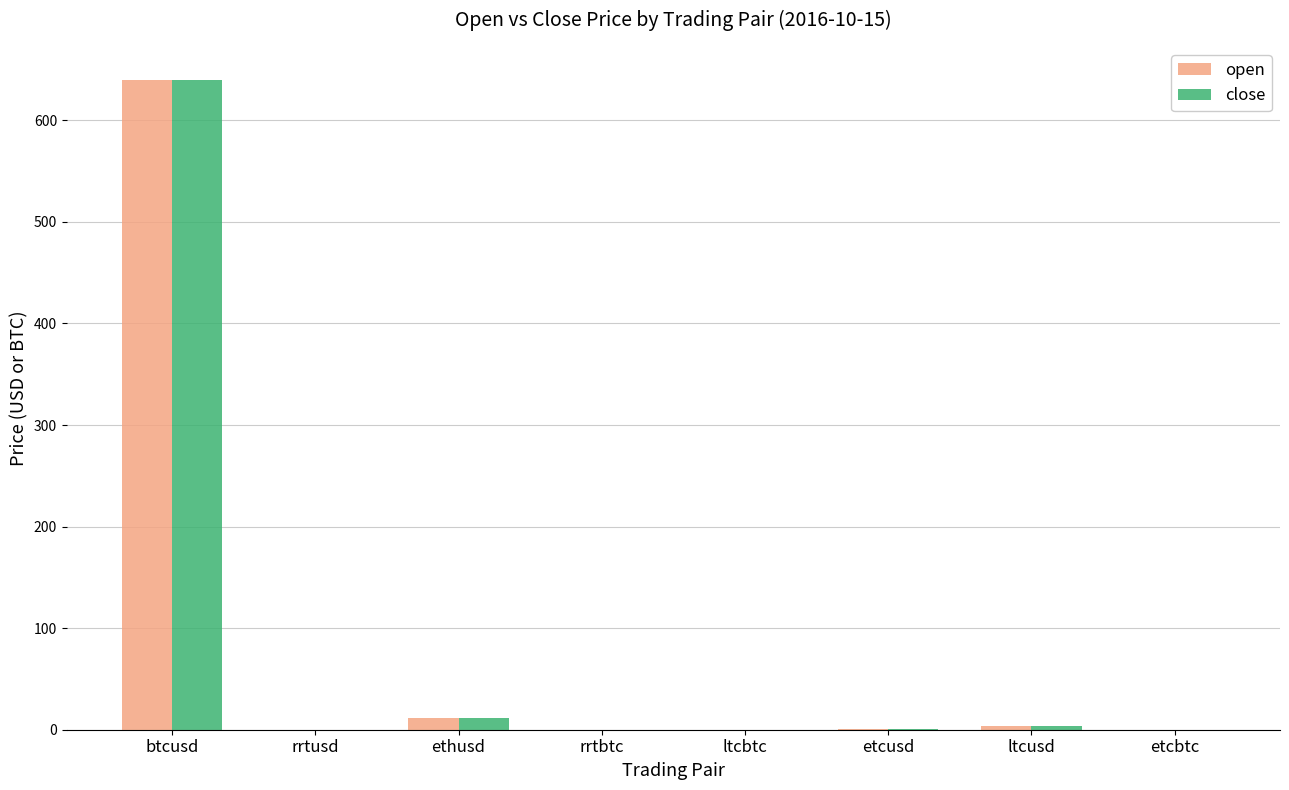

What is the sum of all close values?

657.2